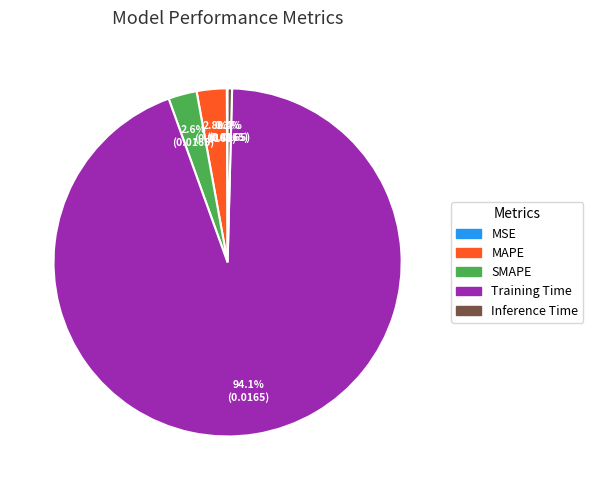

To the nearest percent, what is the average slice percentage?

20%